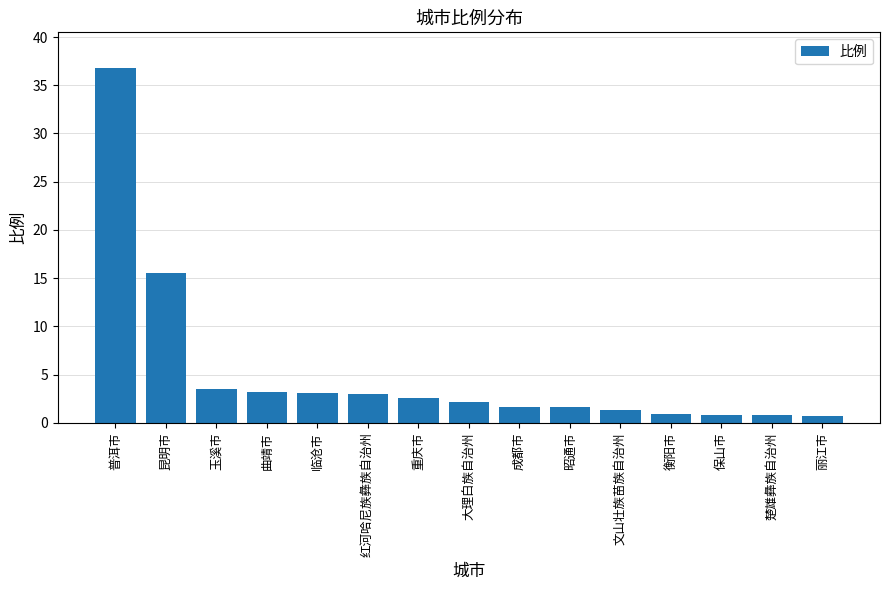

What is the approximate value at 普洱市?

36.8